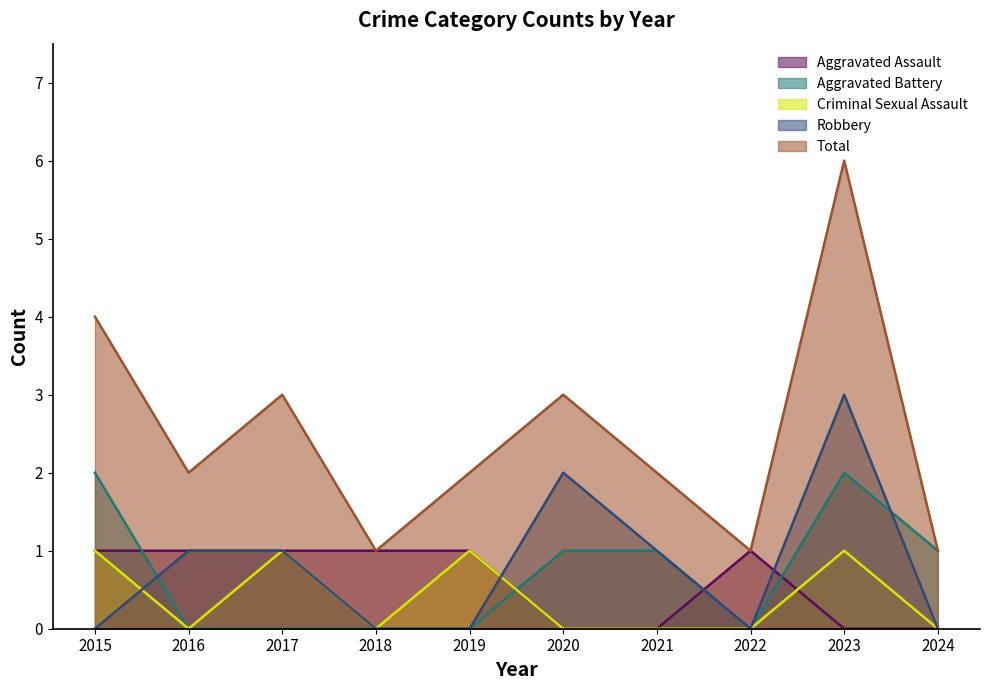

Does the chart have visible grid lines?

No